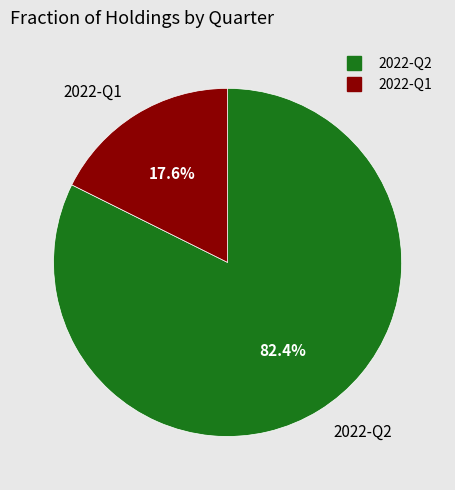

What is the smallest slice in the pie chart?

2022-Q1